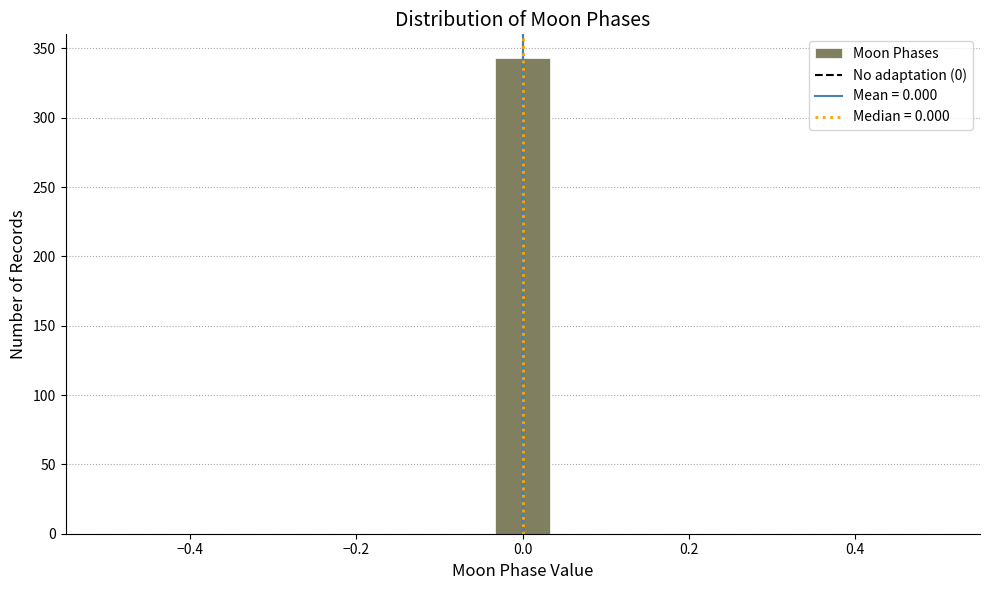

Around what value on the x-axis is the tallest bar? Give the approximate position of its centre, as read against the axis.

0.00